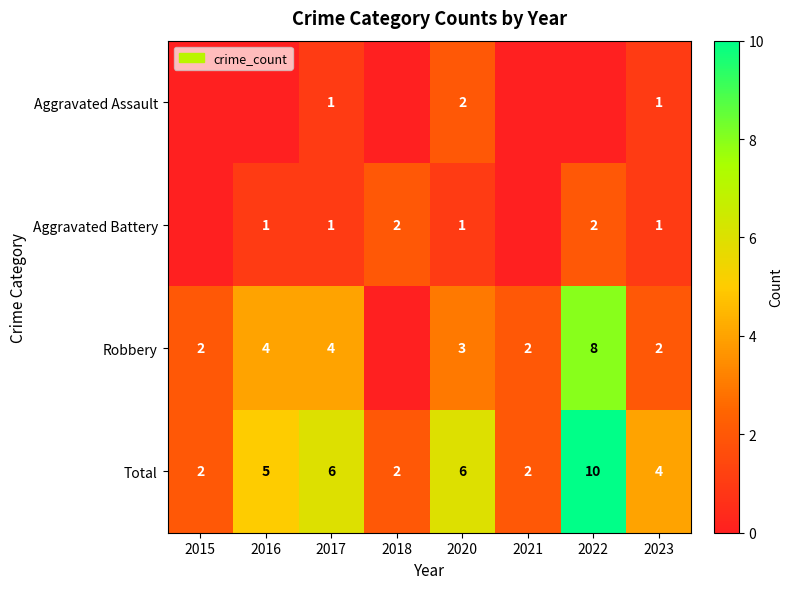

What is the difference between the highest and lowest values at 2022?

10